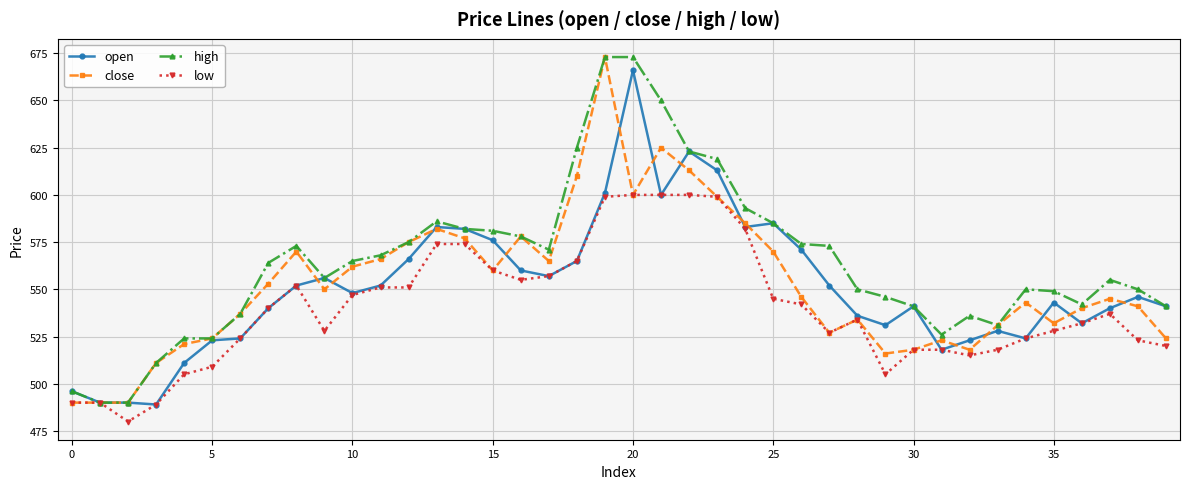

What is the greatest value displayed?

673